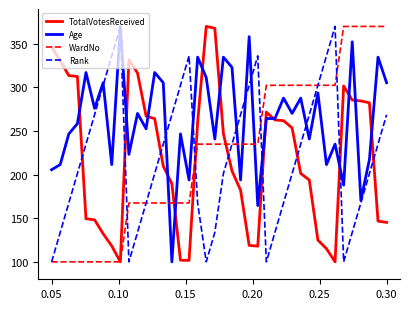

How many intersections are there between Rank and TotalVotesReceived?

9